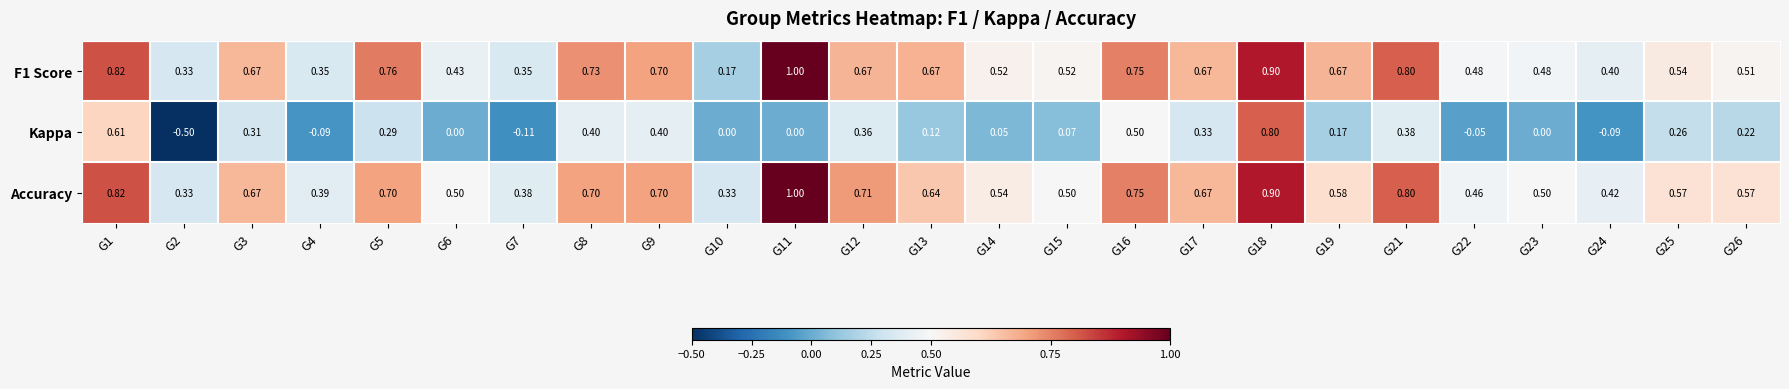

Which series has the largest range (max minus min)?

Kappa